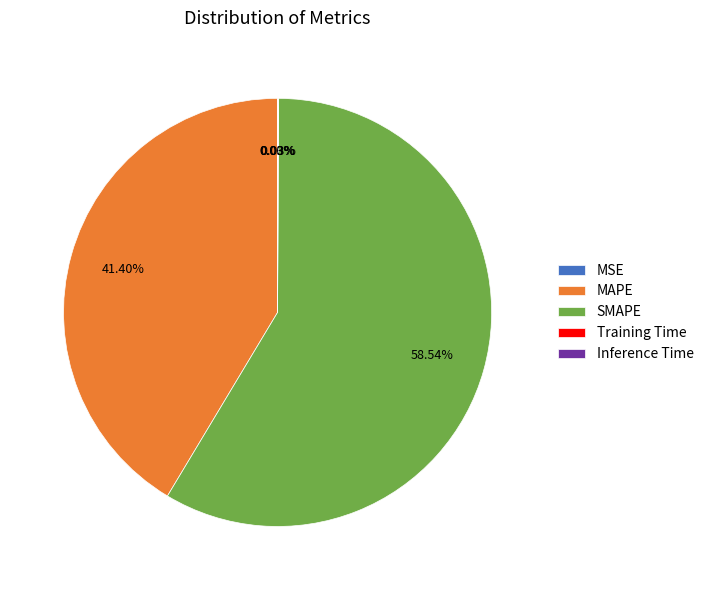

Do SMAPE and MAPE together represent more than half of the pie?

Yes